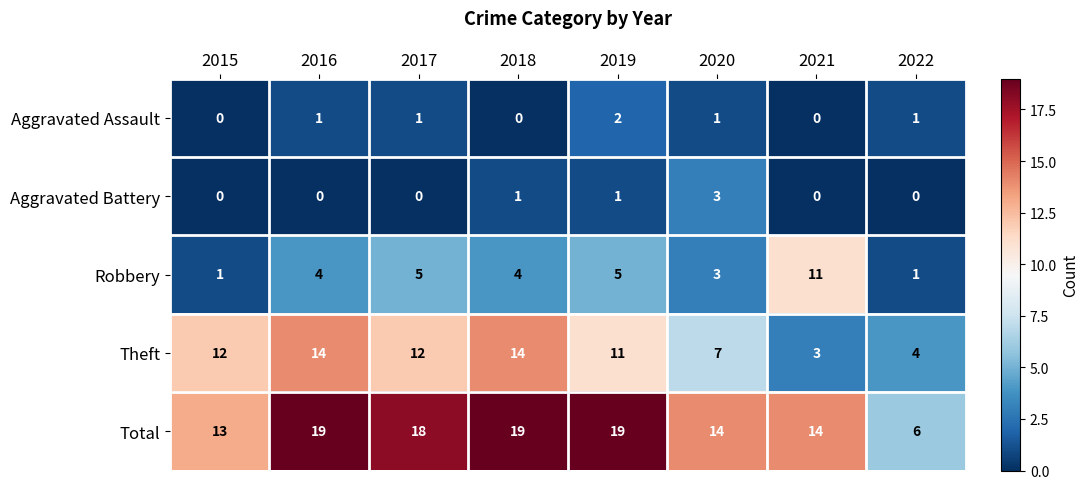

What is the spread (max minus min) of values at 2017?

18